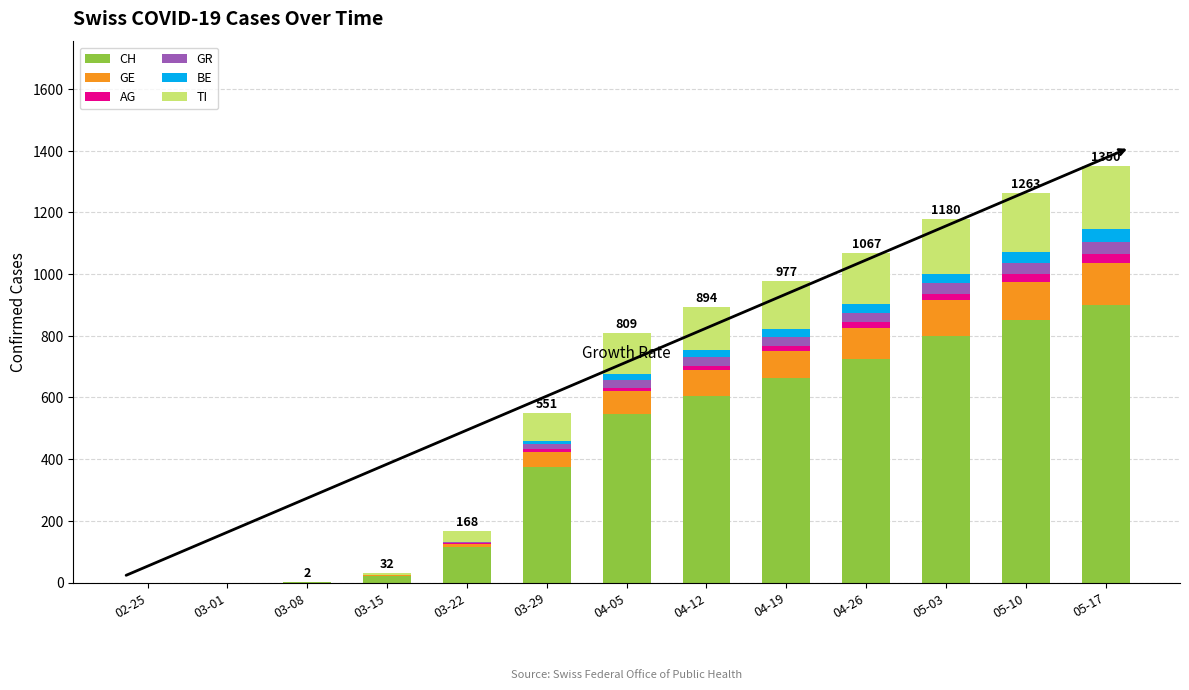

How many categories are shown in the chart?

13